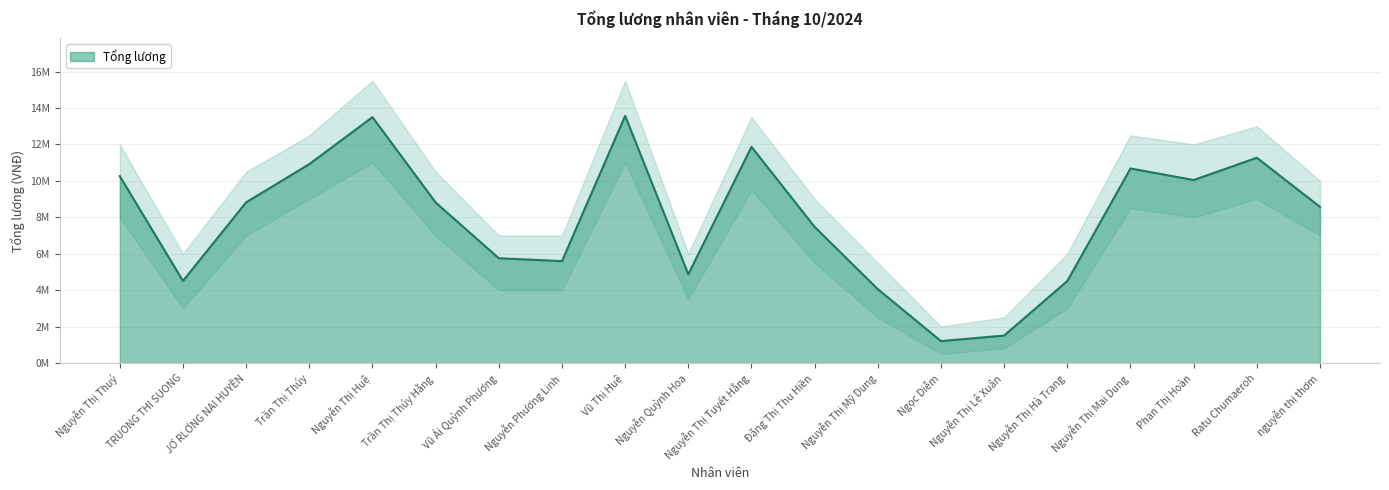

How many data points are less than 8812744?

10